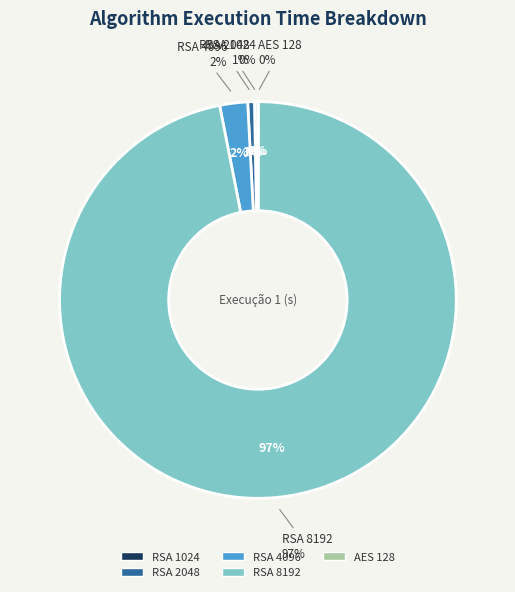

Rank the categories by value from highest to lowest.

RSA 8192, RSA 4096, RSA 2048, RSA 1024, AES 128